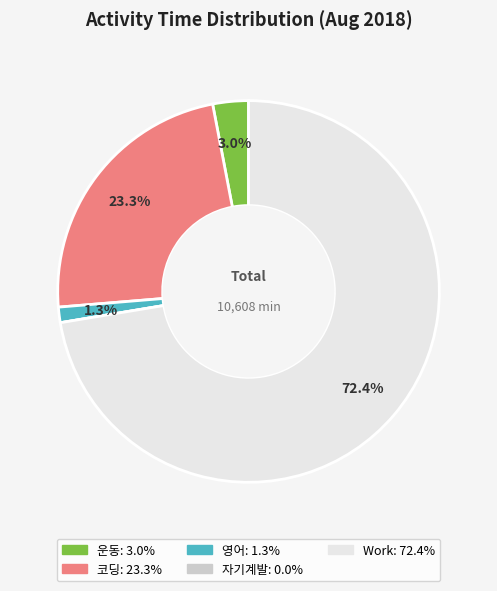

Is it true that 운동 is 3% of the pie?

True